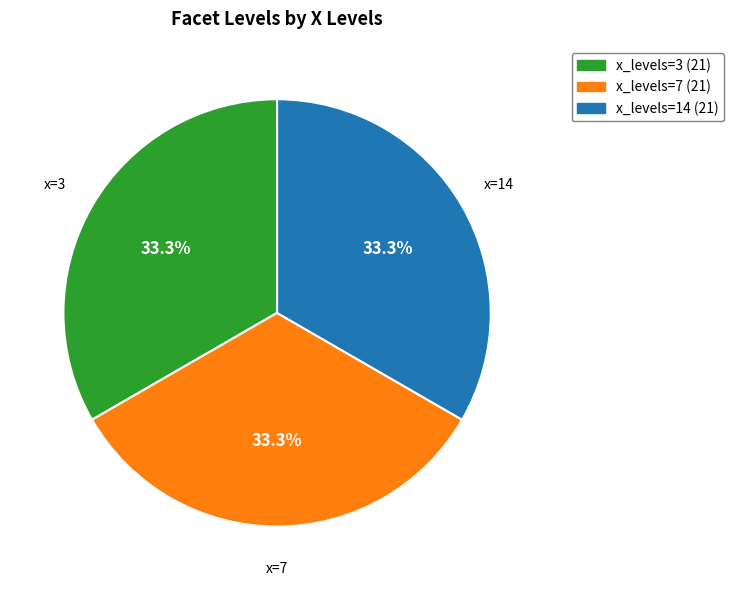

Is there a majority slice in this chart?

No